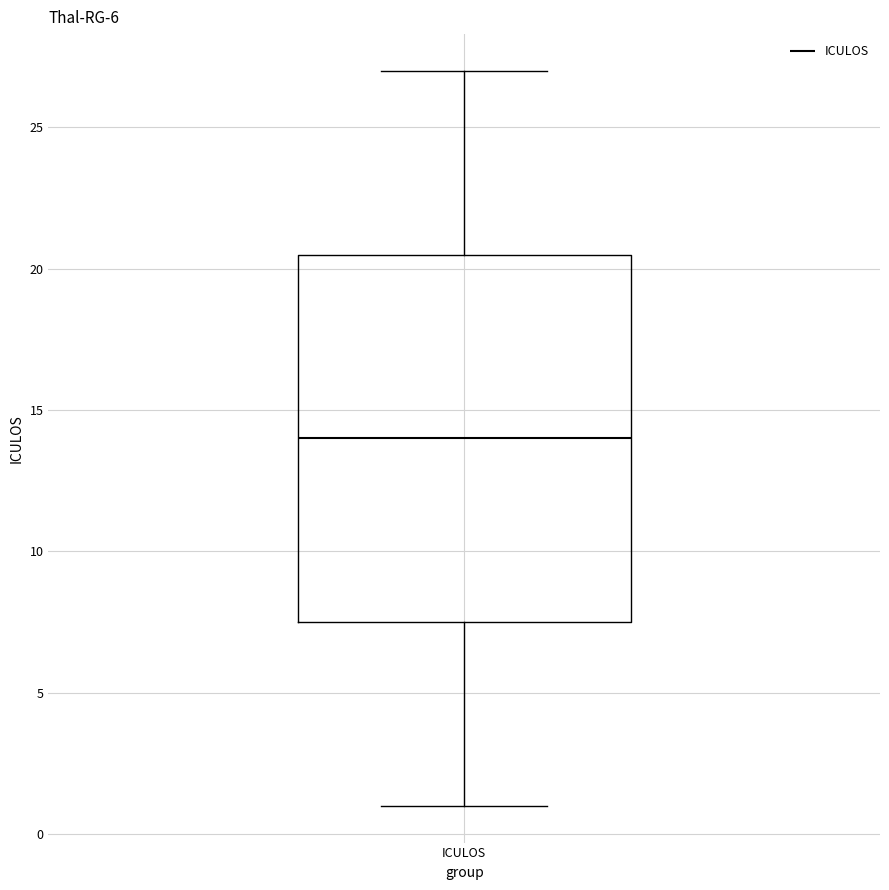

Read this box plot against the y-axis: the position of the median line, the range covered by the box, and the ends of both whiskers. The values are not printed on the chart, so give them approximately, as read against the axis.

median 14.0, box 7.5 to 20.5, whiskers 1.0 to 27.0